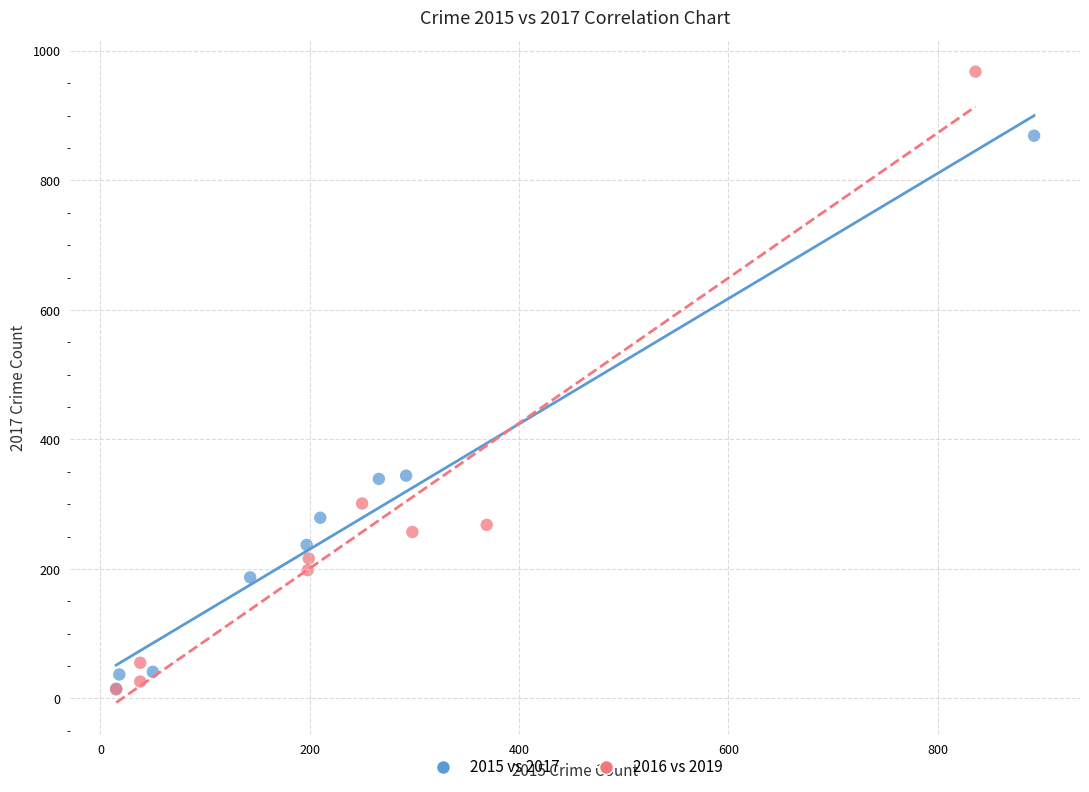

Which series reaches the maximum Y coordinate?

2016 vs 2019